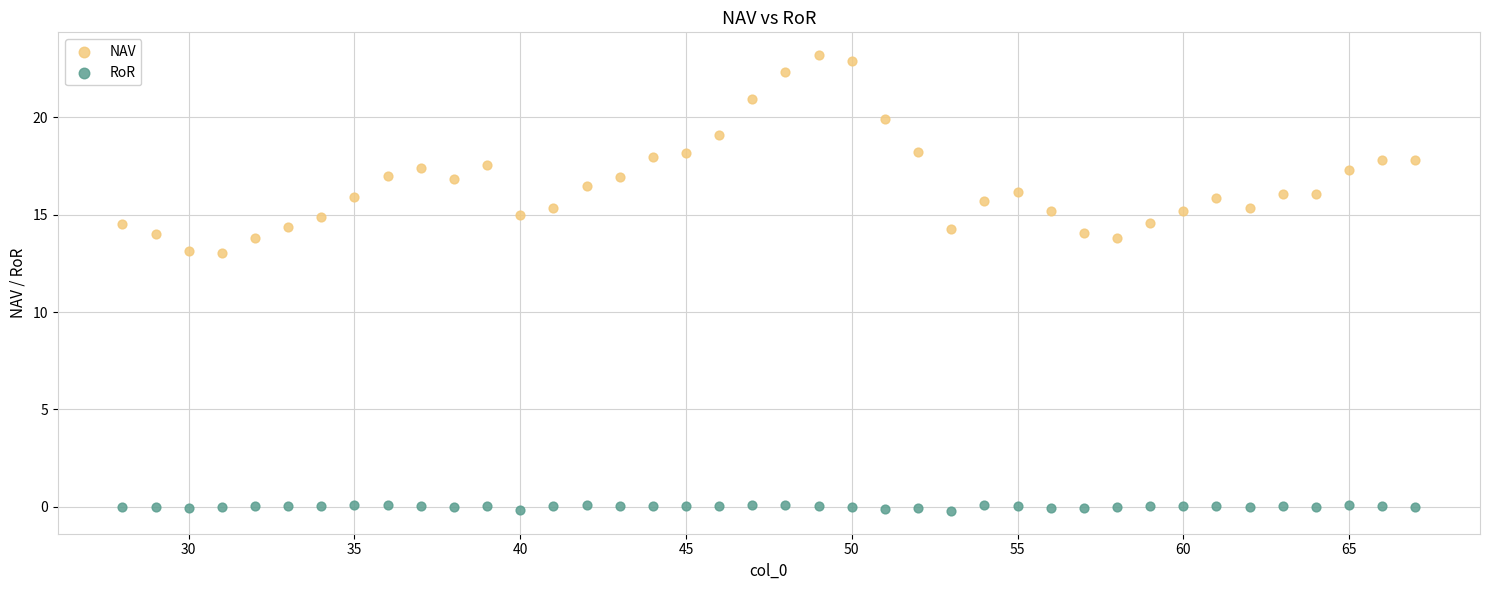

Across all data points, what is the range of X values (max minus min)?

39.0